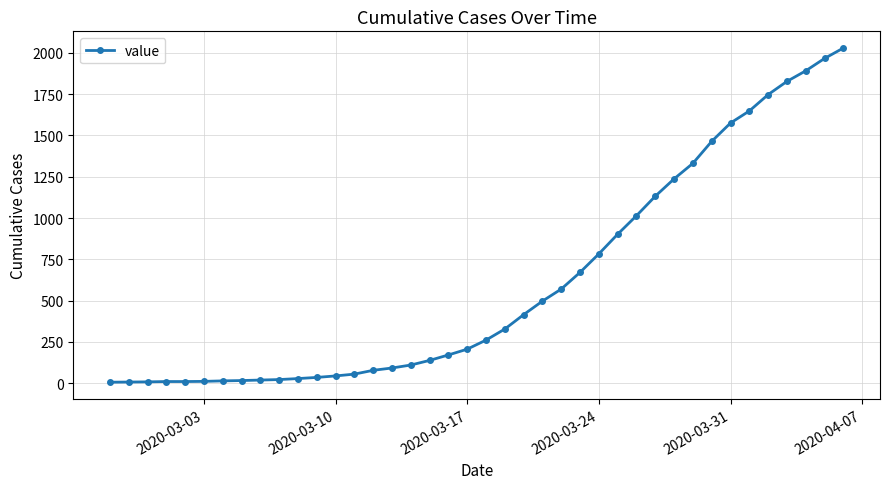

Does the chart display data point markers on the line(s)?

Yes